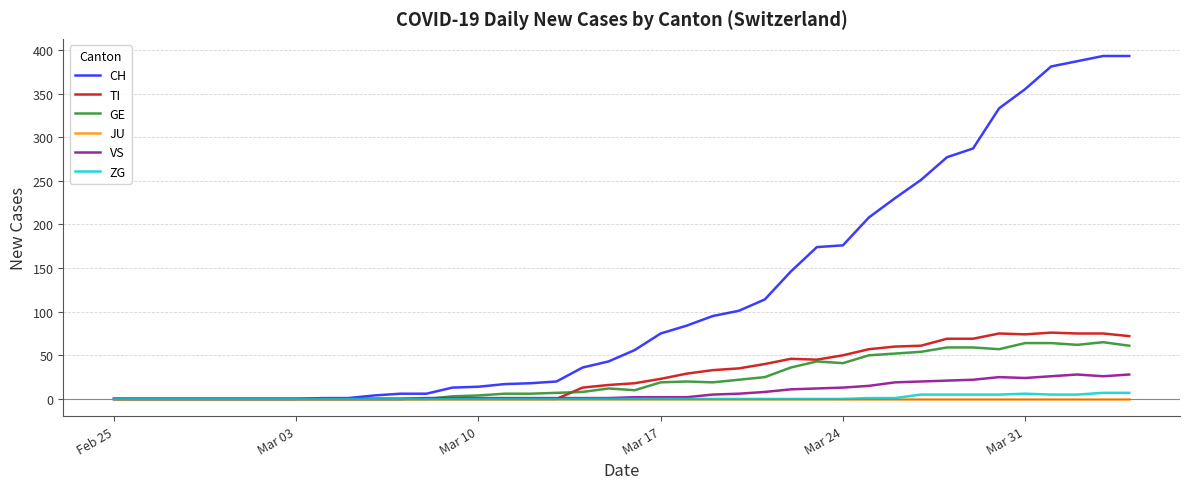

Which series has the largest total across all categories?

CH